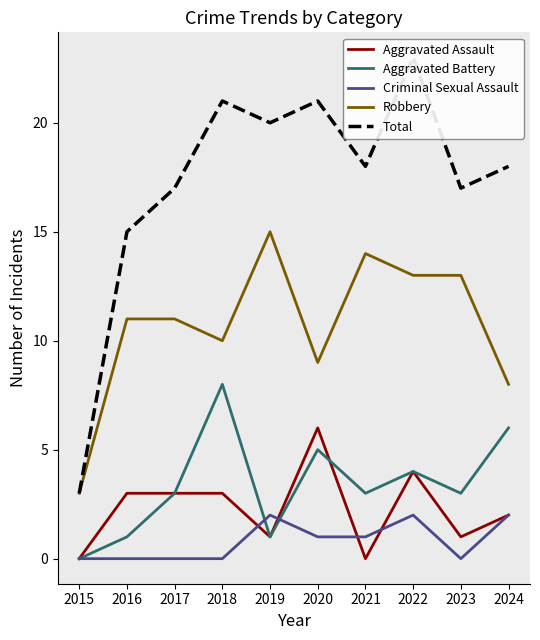

True or false: Criminal Sexual Assault and Total cross at least once.

False